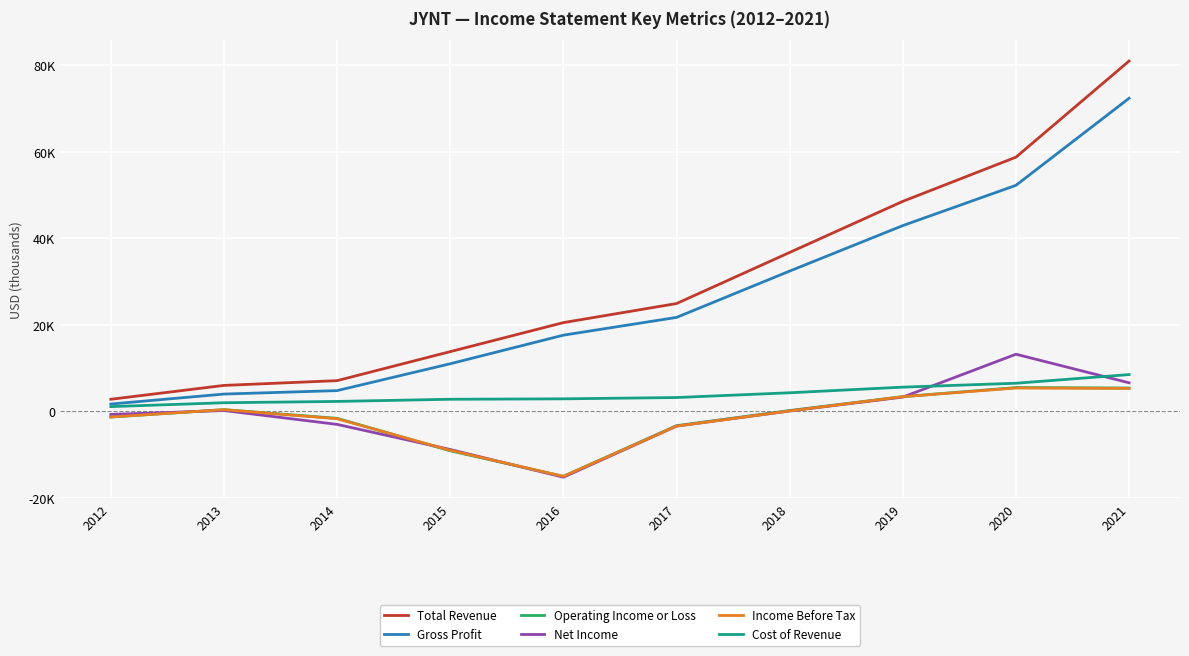

What is the difference between the Gross Profit values at 2015 and 2017?

10700